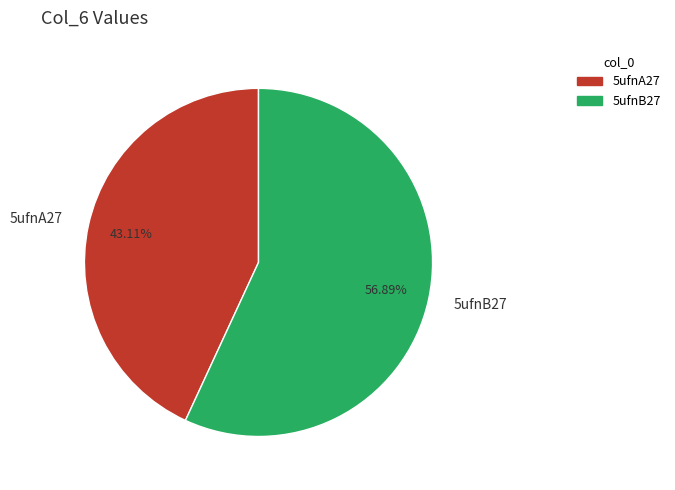

Is 5ufnA27 the majority of the pie?

No